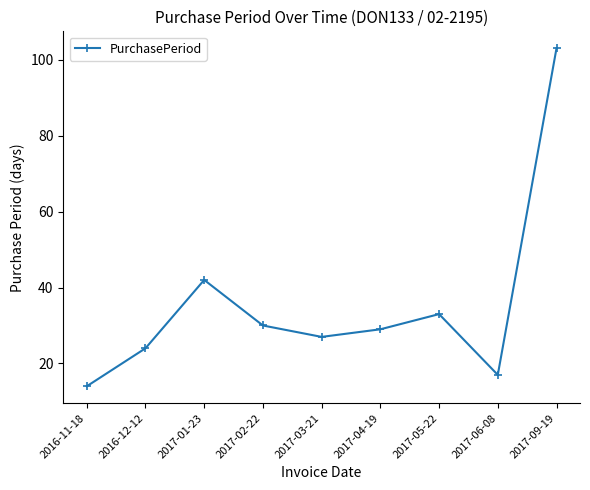

Reading right to left, transcribe all the data shown in this chart.

103	17	33	29	27	30	42	24	14